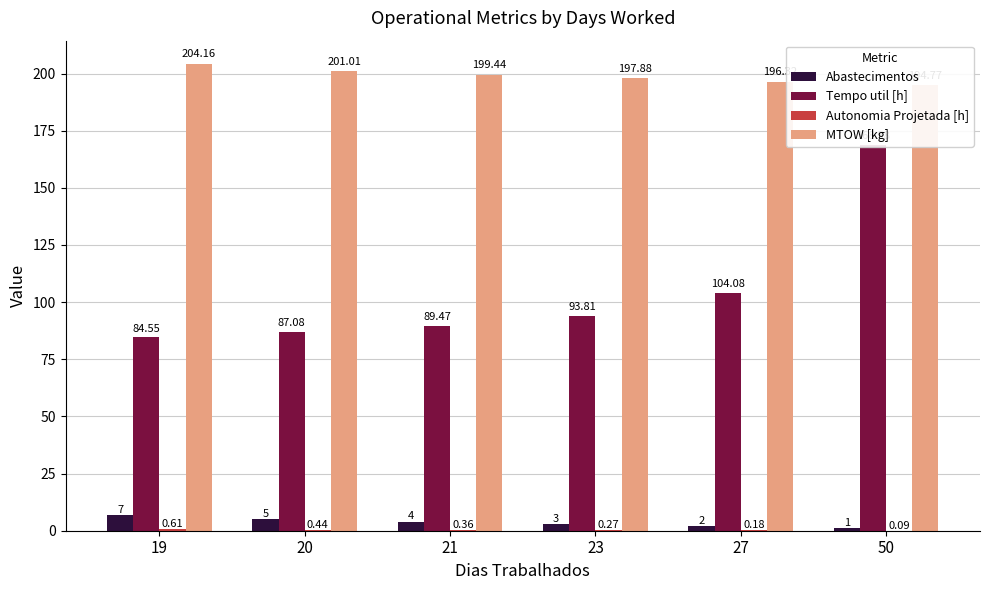

The Tempo util [h] series shows 157.4 at 21. True or false?

False